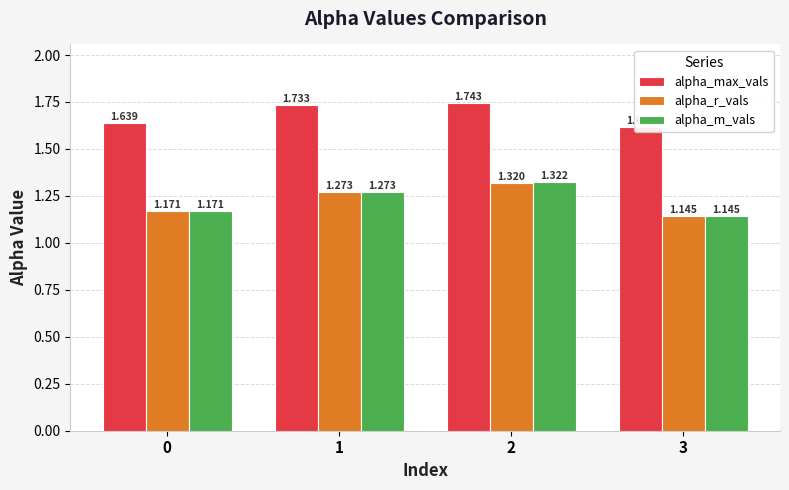

What is the minimum value shown in the chart?

1.1